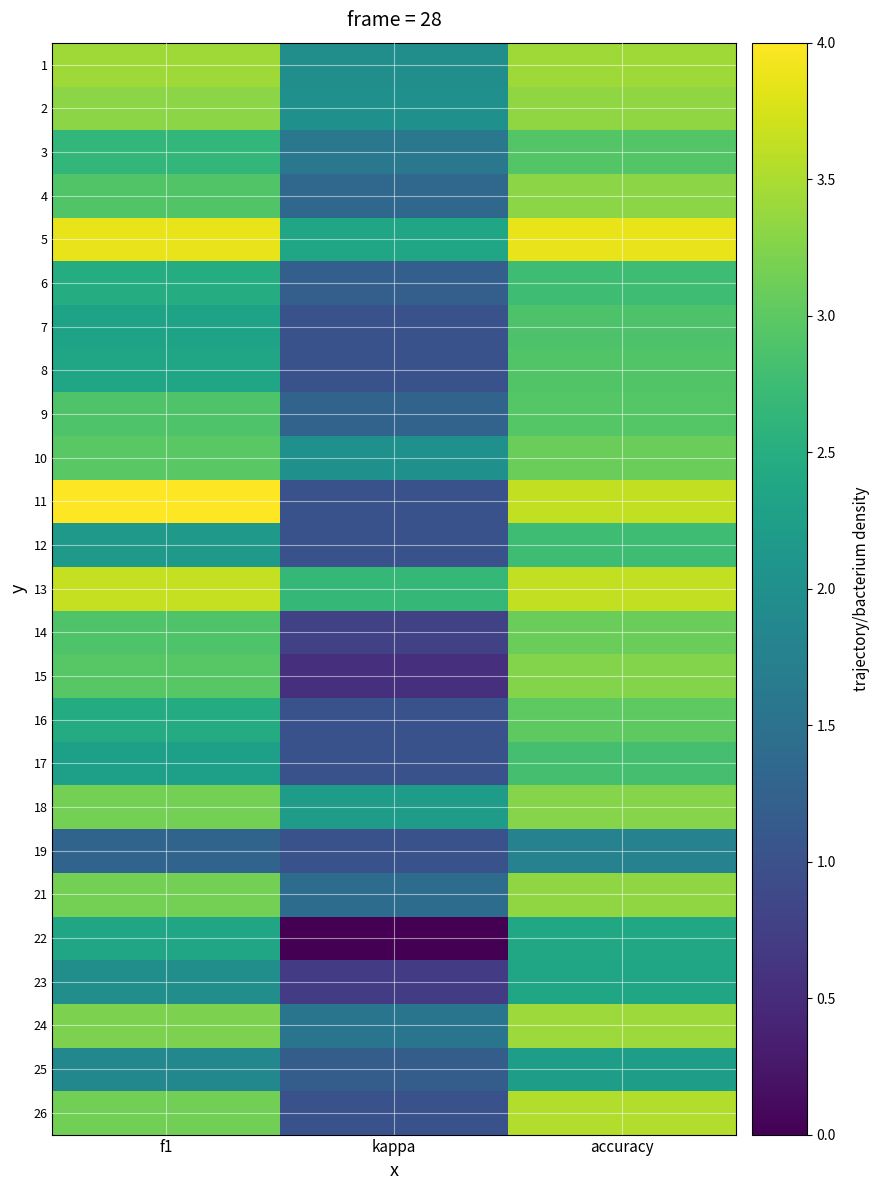

Reading right to left, what are all the values shown in this chart?

1: accuracy=3.4	kappa=2.0	f1=3.4
2: accuracy=3.3	kappa=2.0	f1=3.3
3: accuracy=2.9	kappa=1.6	f1=2.7
4: accuracy=3.3	kappa=1.4	f1=2.9
5: accuracy=3.9	kappa=2.4	f1=3.9
6: accuracy=2.8	kappa=1.2	f1=2.5
7: accuracy=2.9	kappa=1.0	f1=2.3
8: accuracy=2.9	kappa=1.0	f1=2.3
9: accuracy=2.9	kappa=1.3	f1=2.9
10: accuracy=3.1	kappa=2.0	f1=3.0
11: accuracy=3.6	kappa=1.0	f1=4.0
12: accuracy=2.8	kappa=1.0	f1=2.2
13: accuracy=3.6	kappa=2.7	f1=3.7
14: accuracy=3.1	kappa=0.8	f1=2.9
15: accuracy=3.3	kappa=0.5	f1=3.0
16: accuracy=3.0	kappa=1.0	f1=2.5
17: accuracy=2.8	kappa=1.0	f1=2.3
18: accuracy=3.3	kappa=2.2	f1=3.2
19: accuracy=1.8	kappa=1.0	f1=1.3
21: accuracy=3.3	kappa=1.4	f1=3.2
22: accuracy=2.4	kappa=0.0	f1=2.4
23: accuracy=2.4	kappa=0.7	f1=2.0
24: accuracy=3.4	kappa=1.6	f1=3.2
25: accuracy=2.2	kappa=1.2	f1=1.9
26: accuracy=3.5	kappa=1.0	f1=3.1